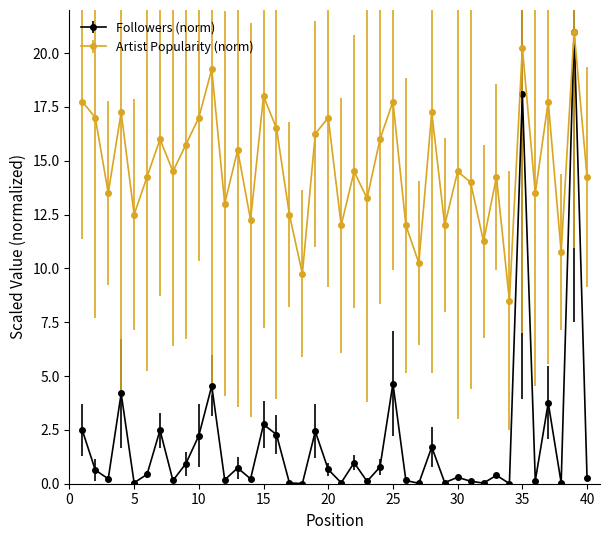

At how many categories does at least one series exceed 7?

40